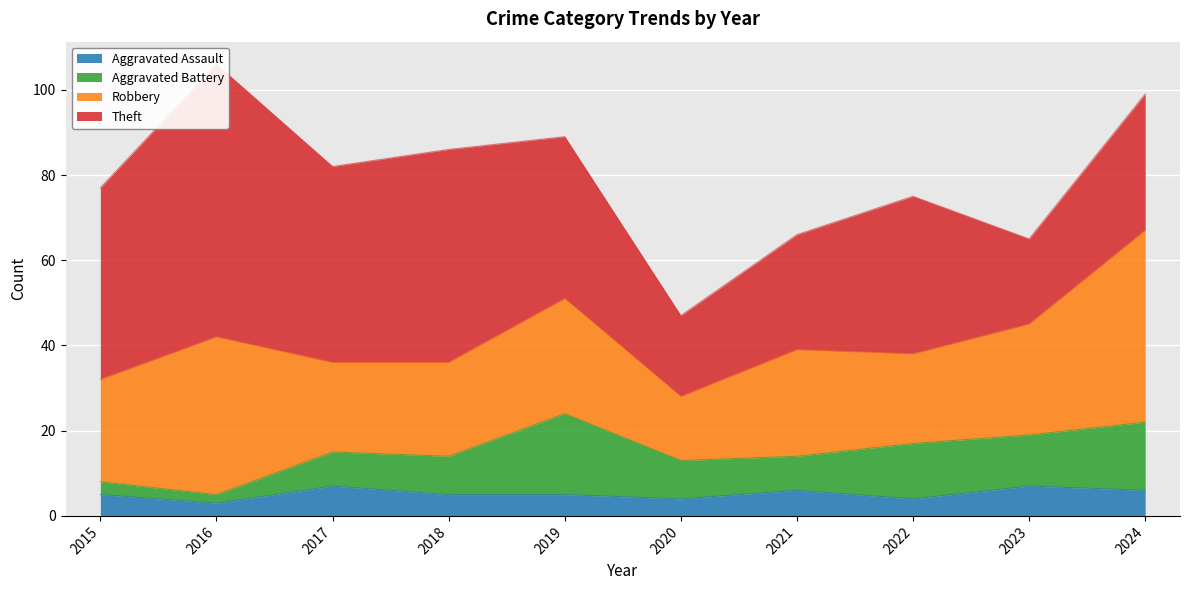

True or false: Theft and Aggravated Assault cross at least once.

False